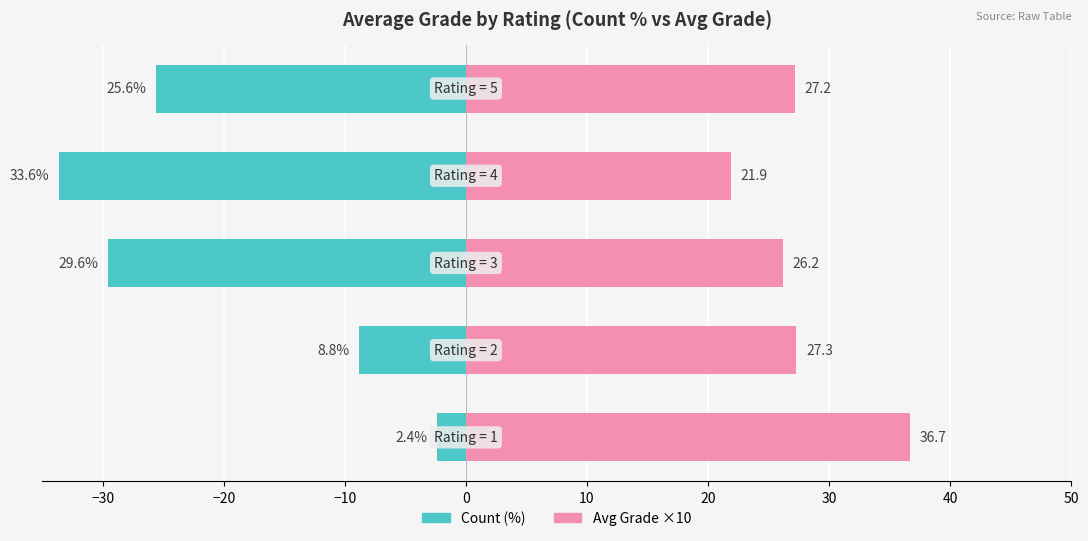

How many series are shown in this chart?

2